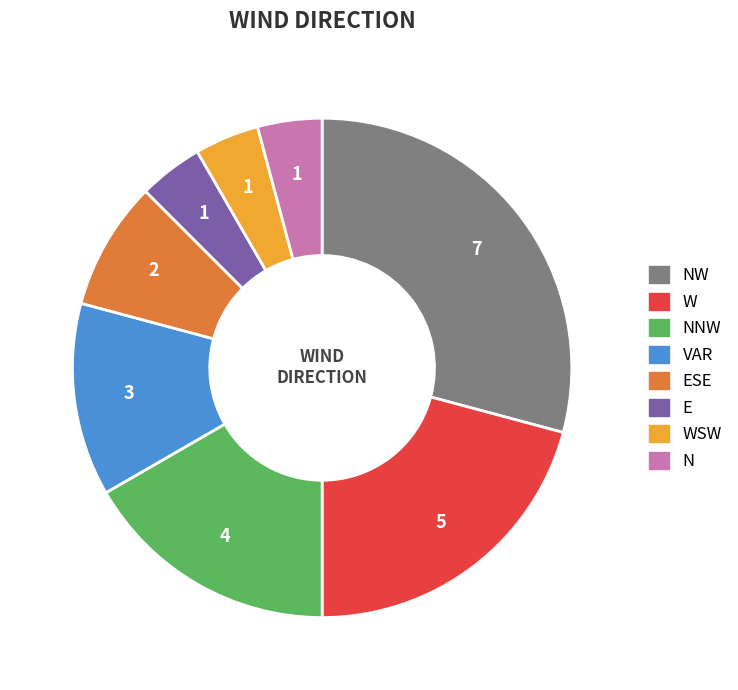

Combined, do N and NW account for over 50%?

No